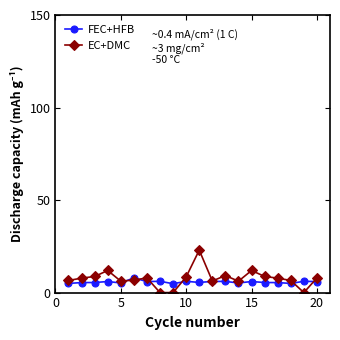

What are all the series names shown in the legend?

FEC+HFB, EC+DMC